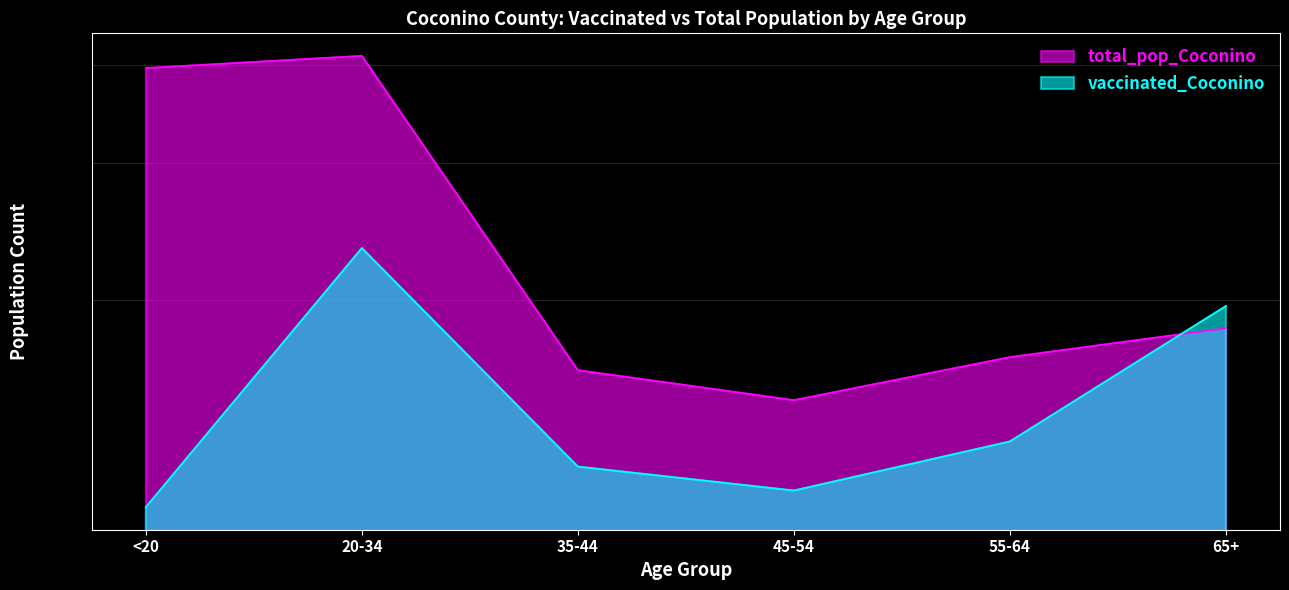

The value of vaccinated_Coconino at 55-64 is 13176. True or false?

True